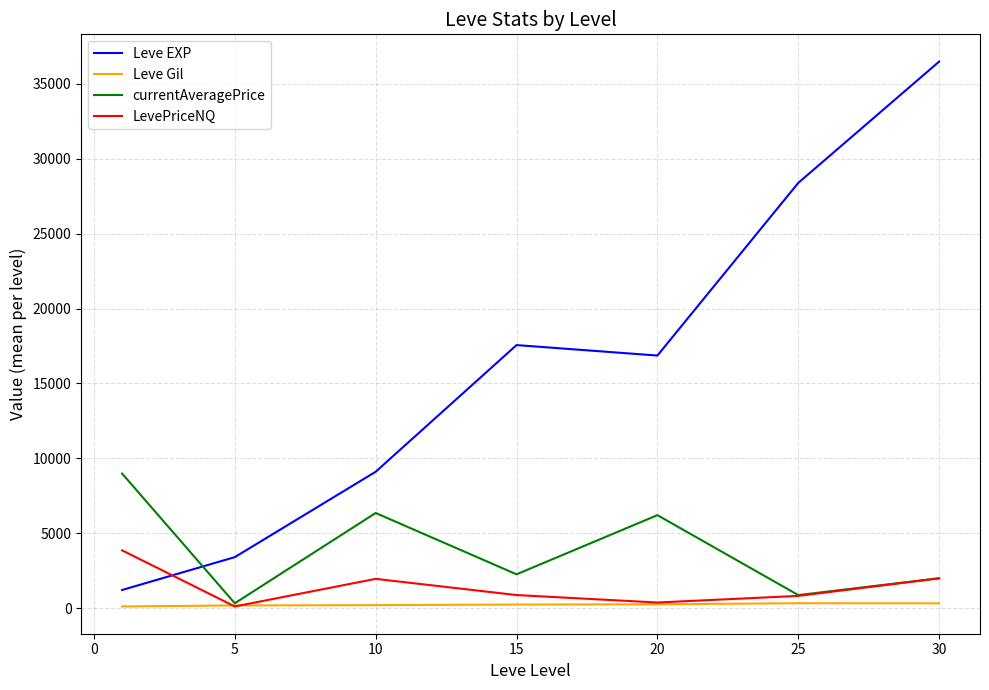

List the series in order of their peak value, highest first.

Leve EXP, currentAveragePrice, LevePriceNQ, Leve Gil